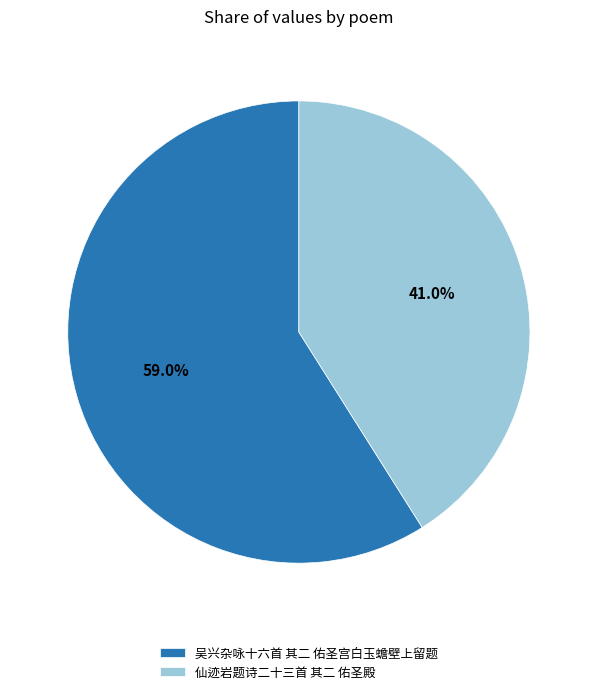

To the nearest percent, what is the combined percentage of 吴兴杂咏十六首 其二 佑圣宫白玉蟾壁上留题 and 仙迹岩题诗二十三首 其二 佑圣殿?

100%